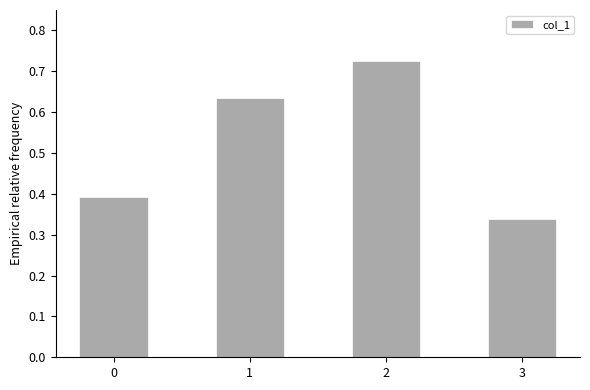

At which label is the value closest to 0?

3